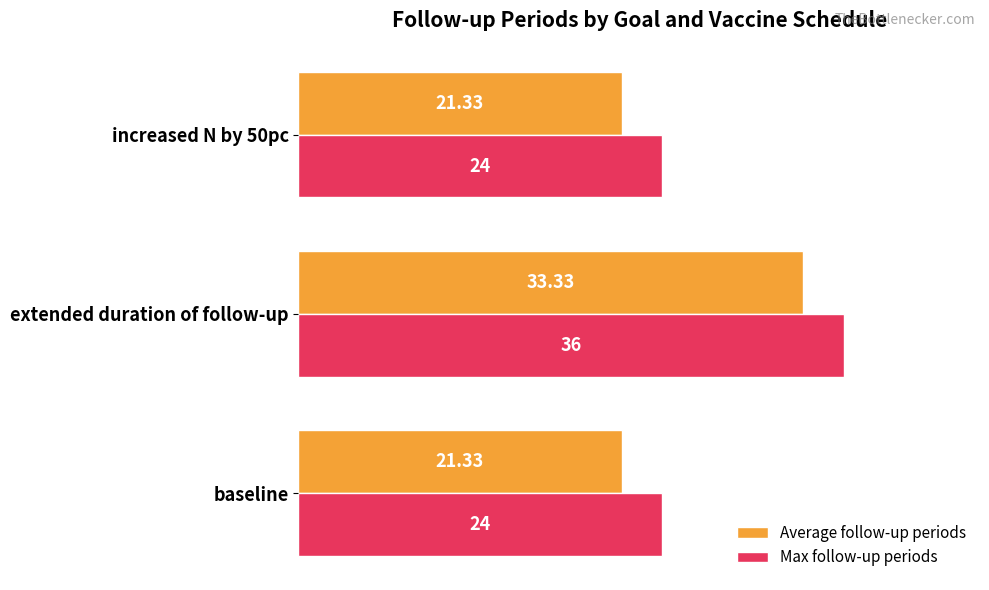

What is the difference between the maximum and second lowest values in the Max follow-up periods series?

12.0